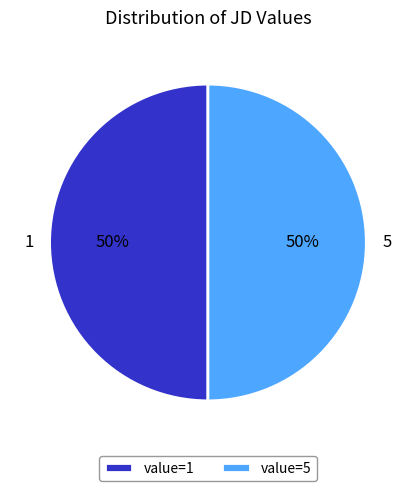

Approximately how many times larger is the value at 5 compared to 1?

1.0